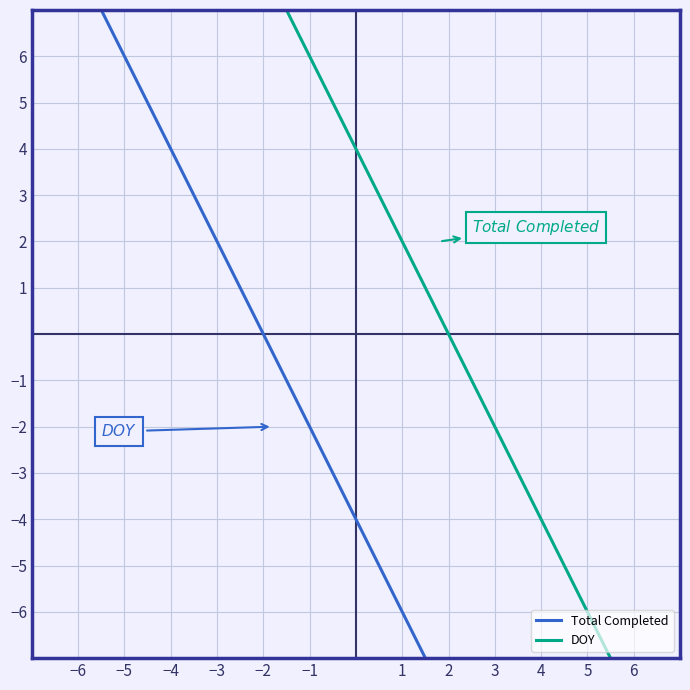

How many Total Completed values are between 0 and 23?

5